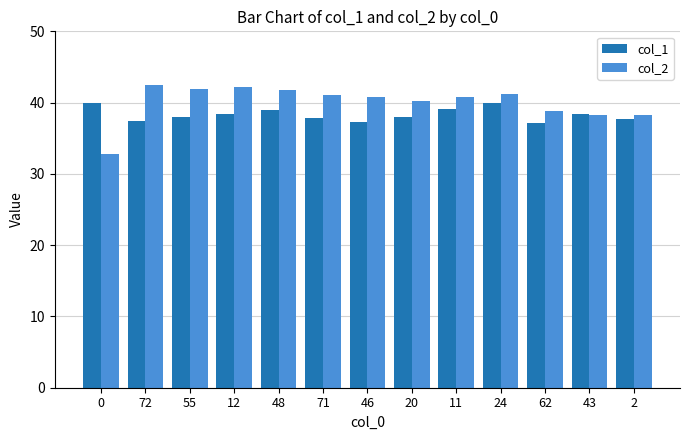

Is the value of col_2 at 12 greater than the value of col_1 at 55?

Yes